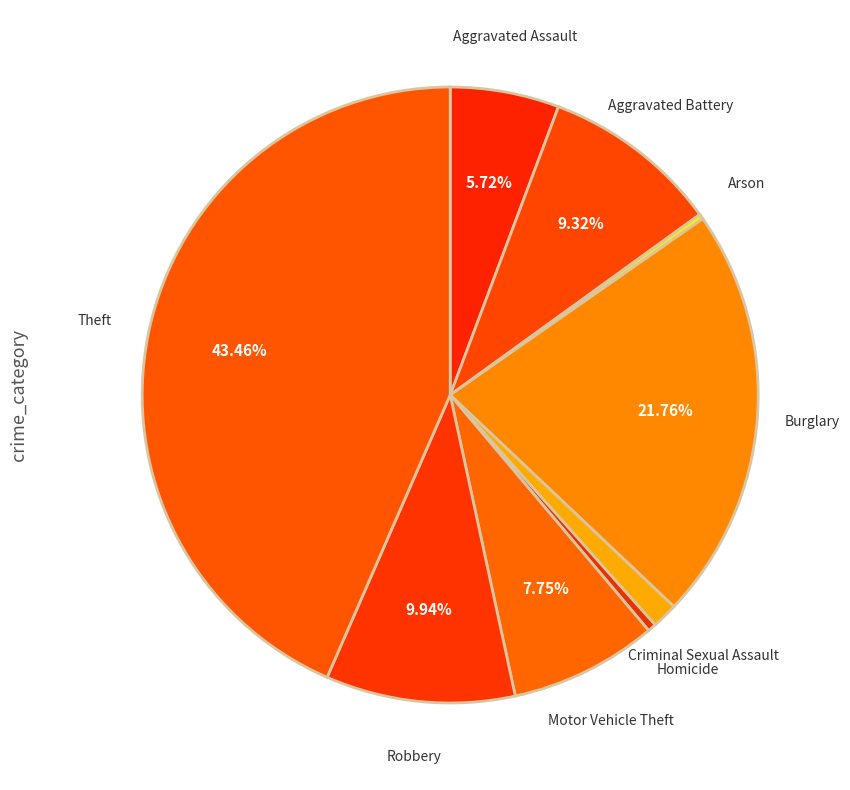

To the nearest percent, what is the difference between the Aggravated Battery and Aggravated Assault slice percentages?

4%